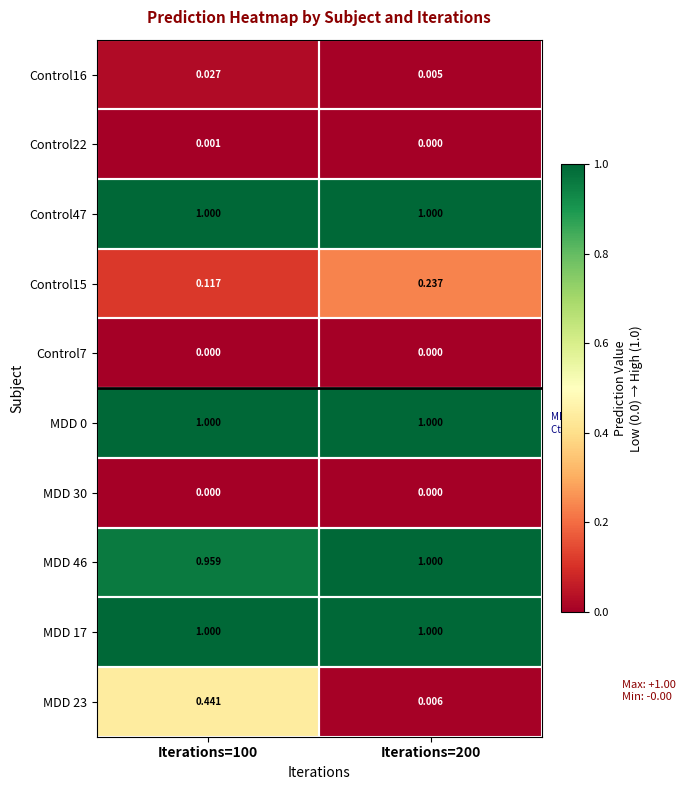

Is the value of Control47 at Iterations=100 greater than the value of Control16 at Iterations=100?

Yes